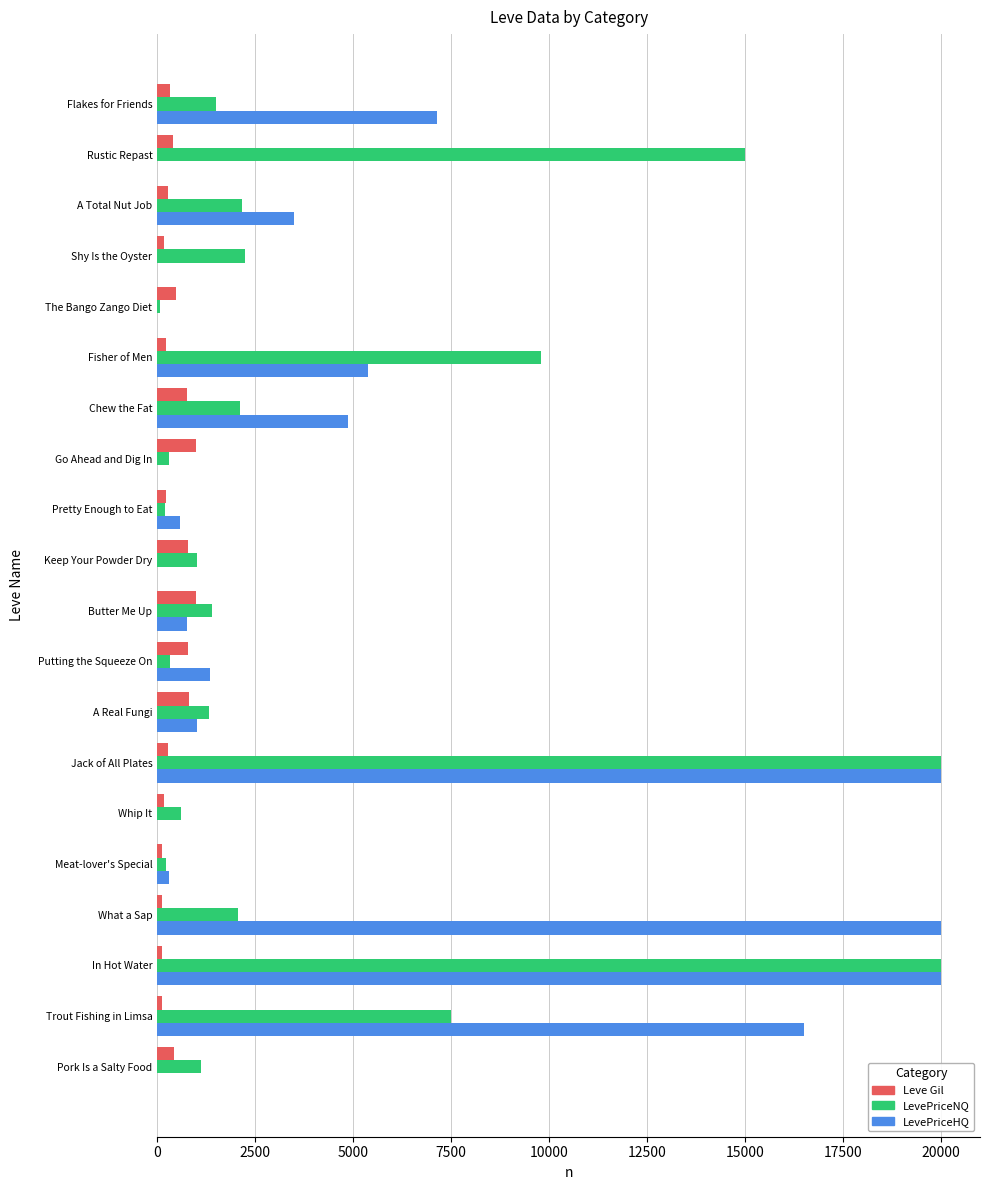

At which label is LevePriceNQ closest to 10030?

Fisher of Men